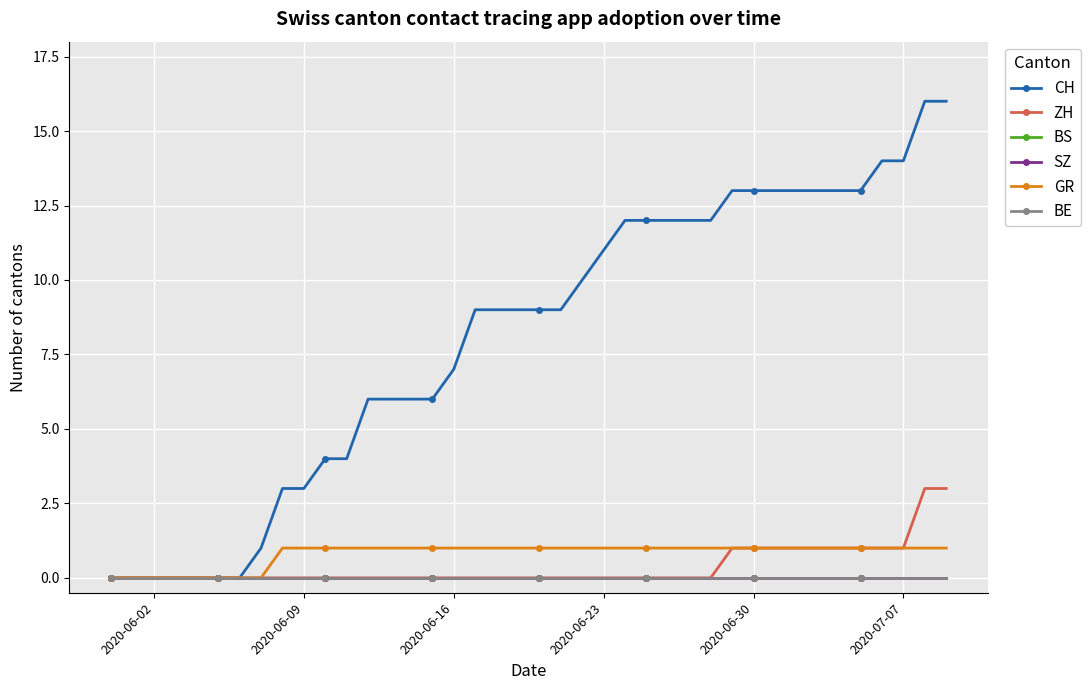

Is this an area chart (filled region under the line)?

No